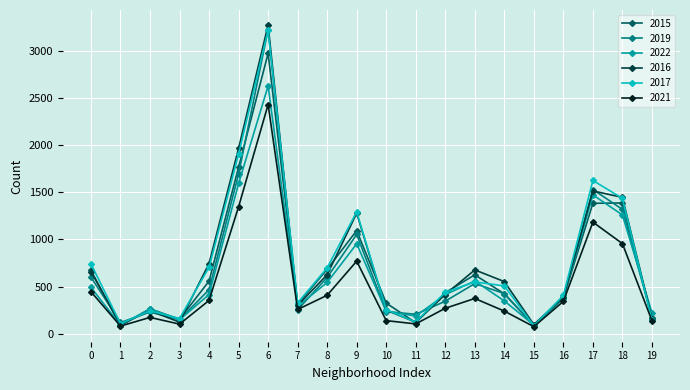

How many categories are shown in the chart?

20